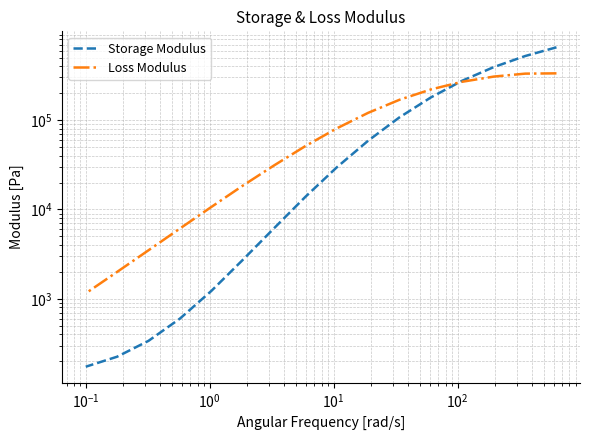

Is the value of Loss Modulus at 9 greater than the value of Storage Modulus at 15?

Yes